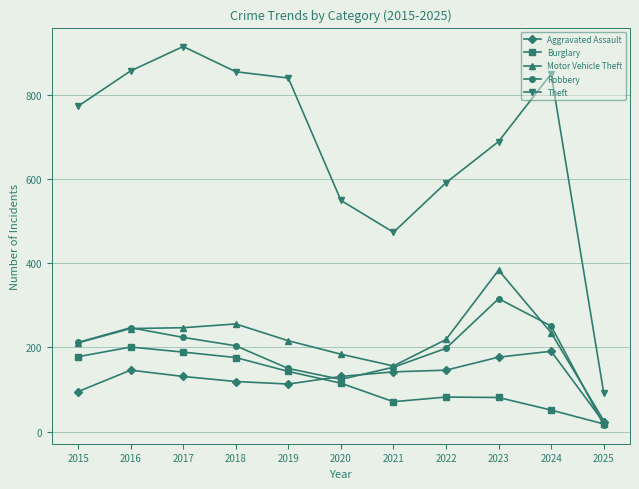

Which series has the largest total across all categories?

Theft